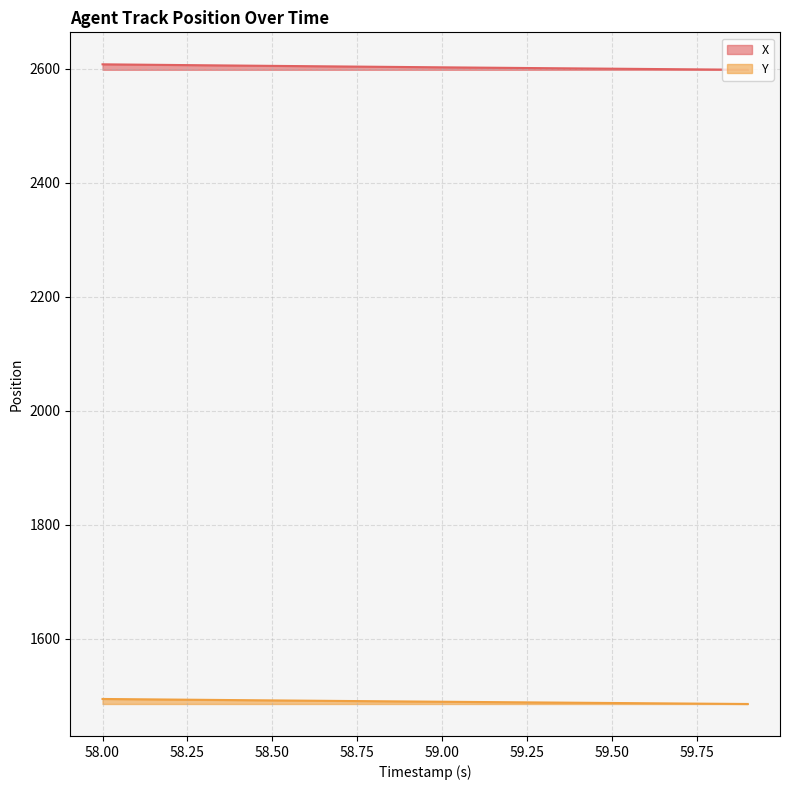

Which series has the widest spread of values?

X